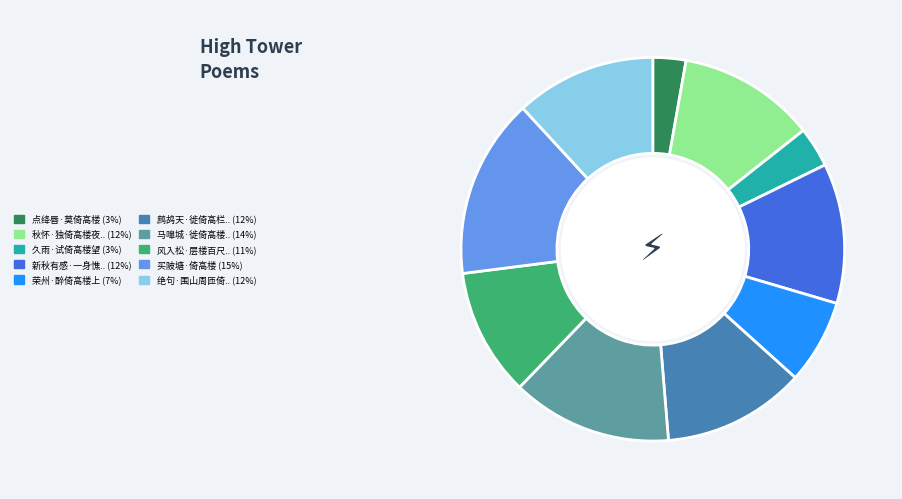

Does any single category account for the majority?

No